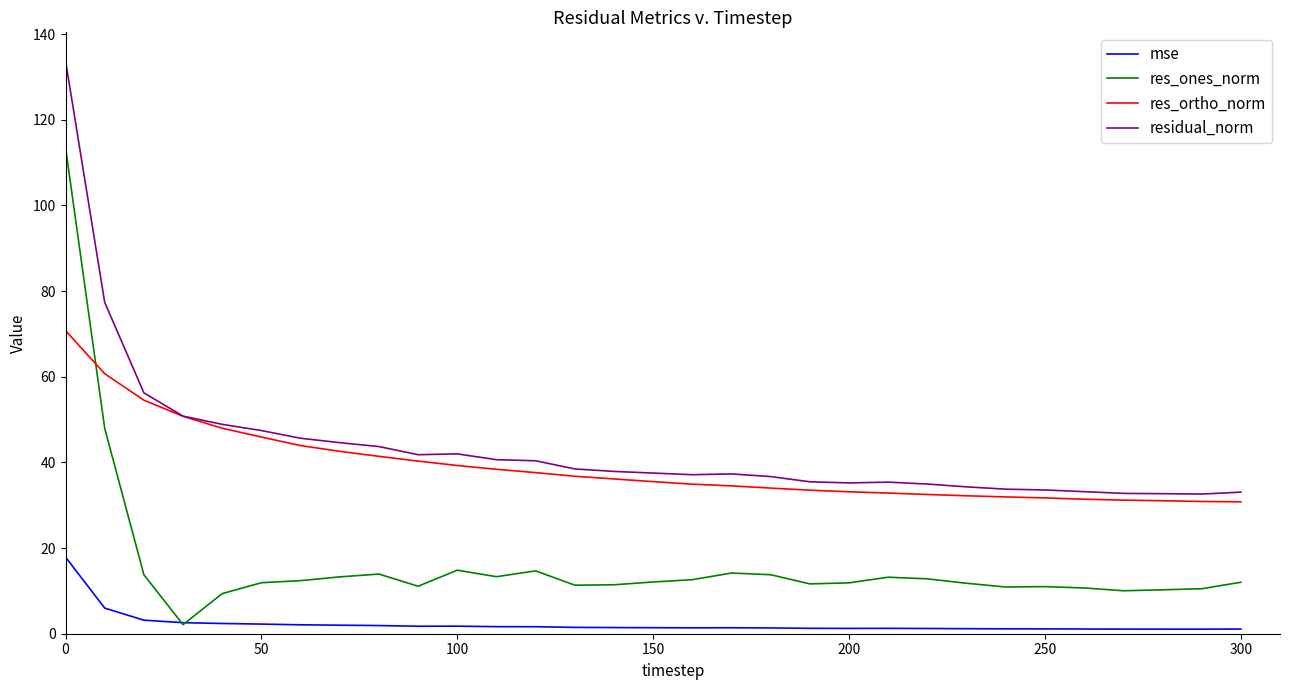

List the series in order of their peak value, highest first.

residual_norm, res_ones_norm, res_ortho_norm, mse